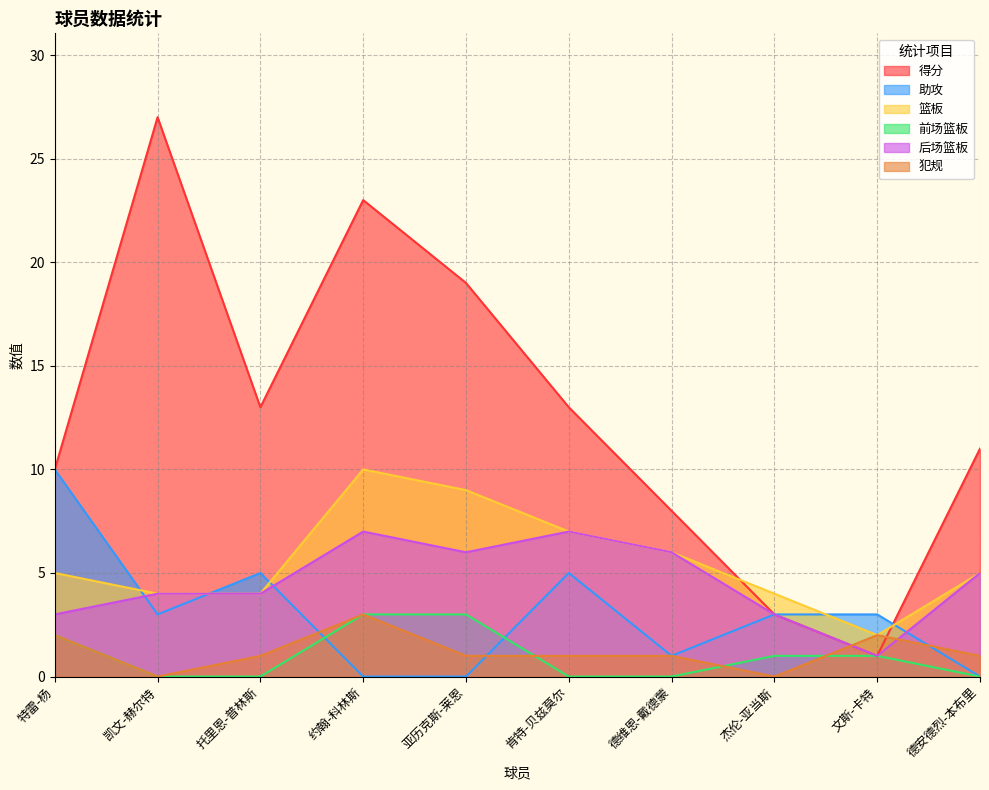

What is the total value across all series at 肯特-贝兹莫尔?

33